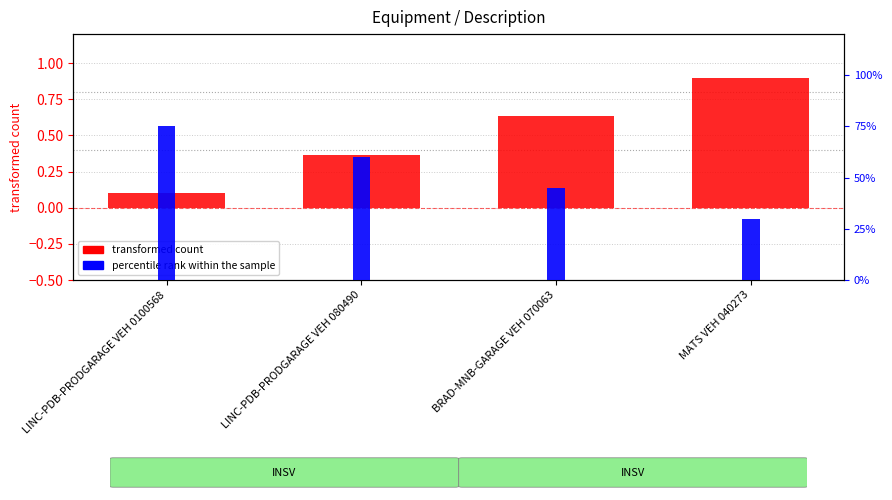

At which category is the sum across all series the highest?

MATS VEH 040273